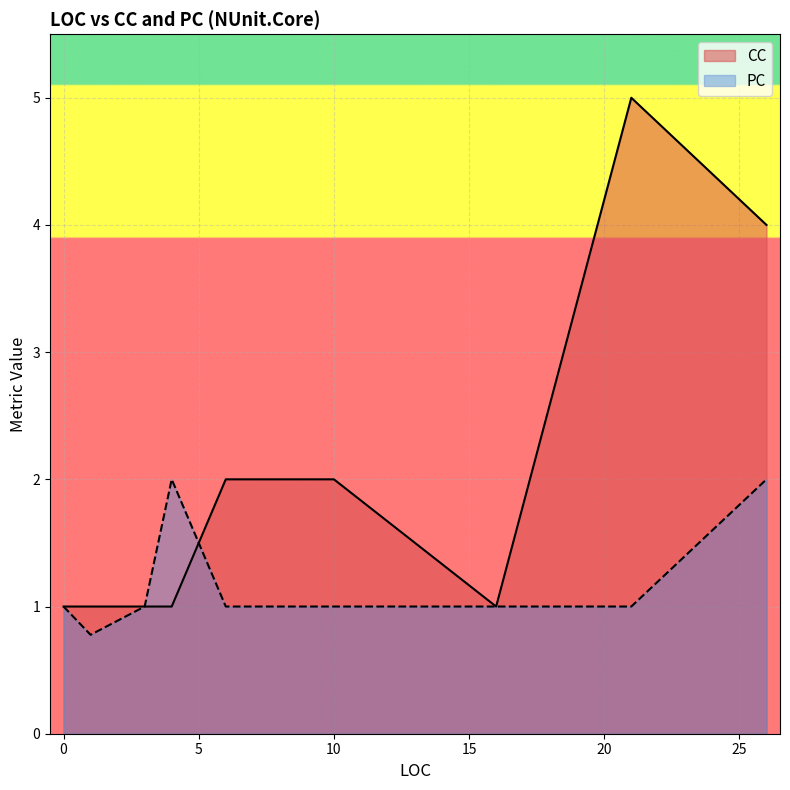

List the series in order of their overall mean, highest first.

CC, PC